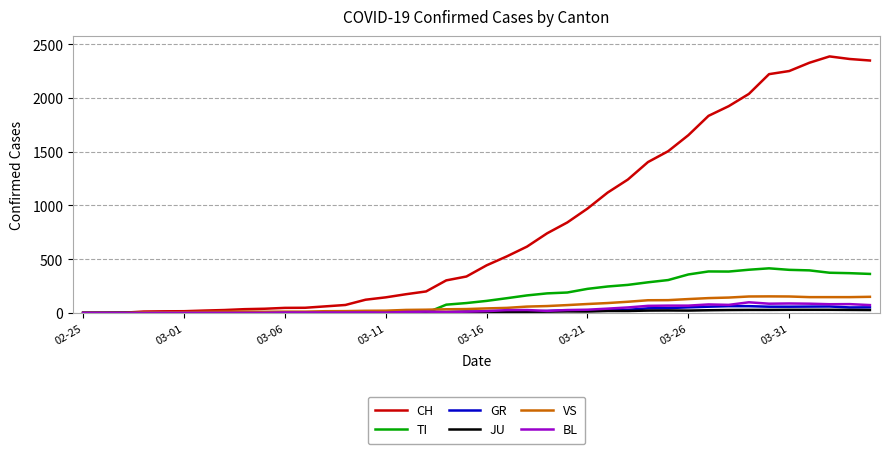

What is the maximum value for CH?

2387